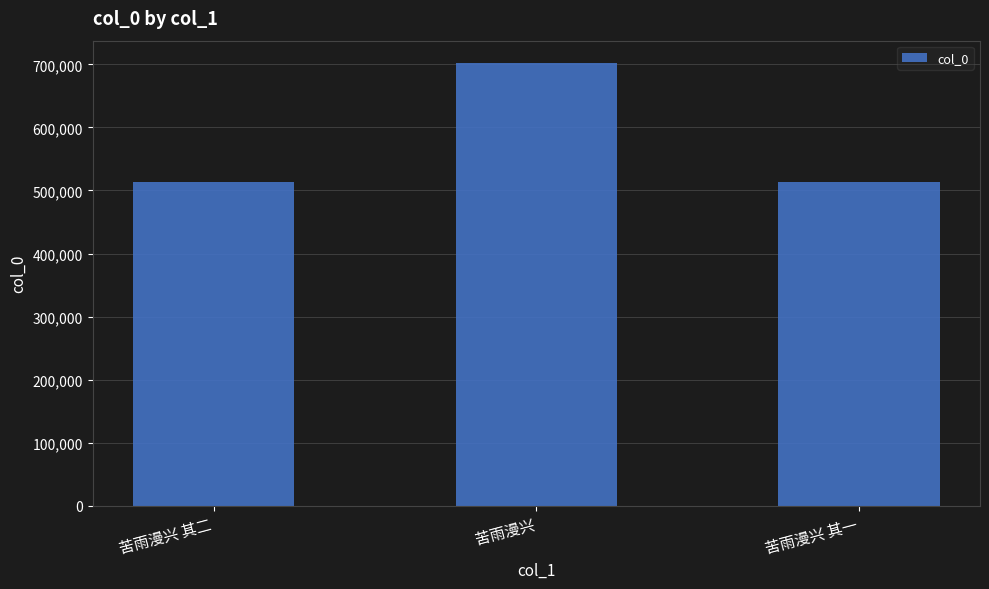

What is the maximum value shown in the chart?

702479